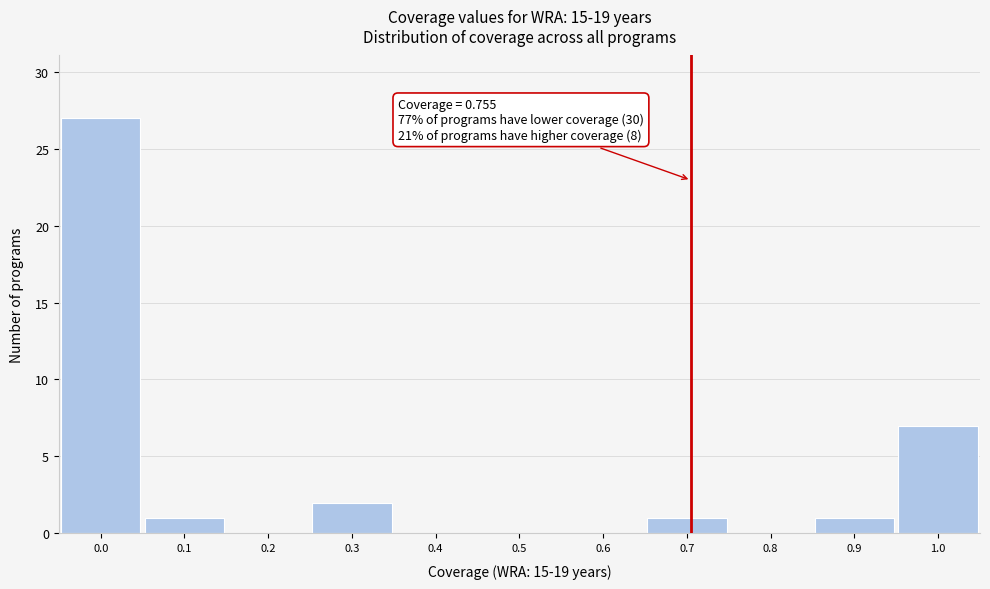

Reading right to left, extract all data points from this chart.

1.0=7	0.9=1	0.8=0	0.7=1	0.6=0	0.5=0	0.4=0	0.3=2	0.2=0	0.1=1	0.0=27